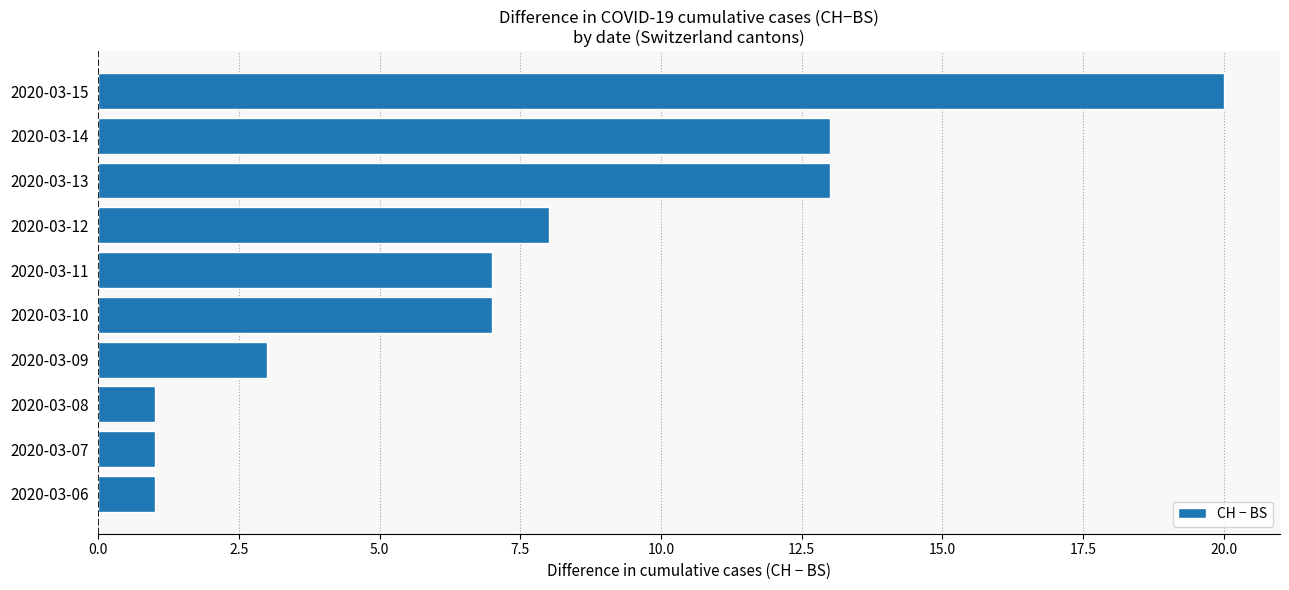

At which category does the chart reach its peak across all series?

2020-03-15